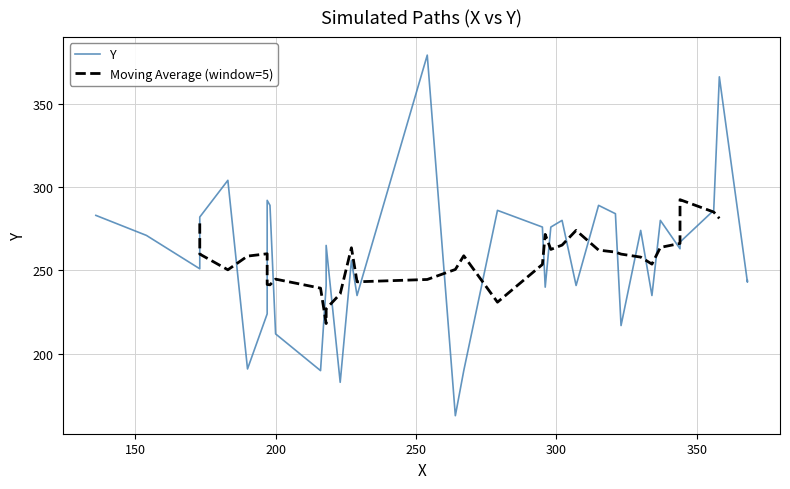

Which has a higher value, 190 or 218?

218